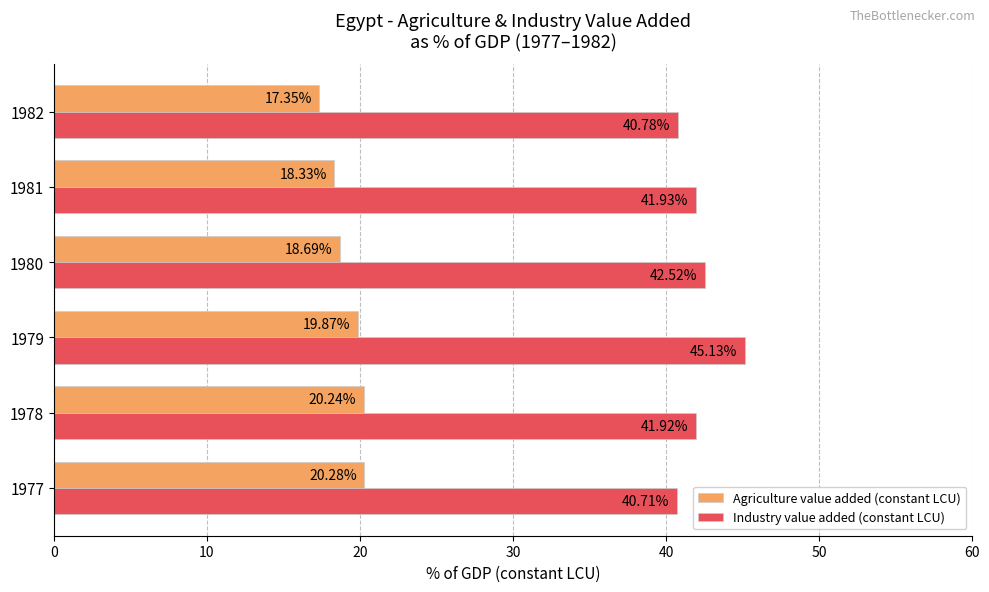

Between 1978 and 1979, which series saw the biggest shift?

Industry value added (constant LCU)